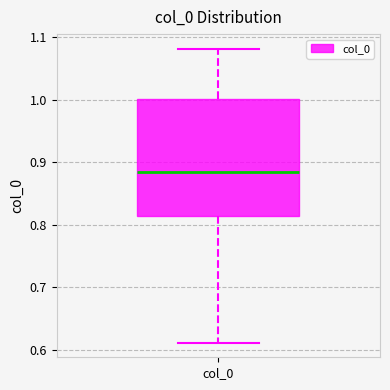

Transcribe this box plot: give where the median line is, the range the box spans, and where the two whiskers end, as read against the y-axis. The values are not printed on the chart, so give them approximately, as read against the axis.

median 0.89, box 0.81 to 1.00, whiskers 0.61 to 1.08